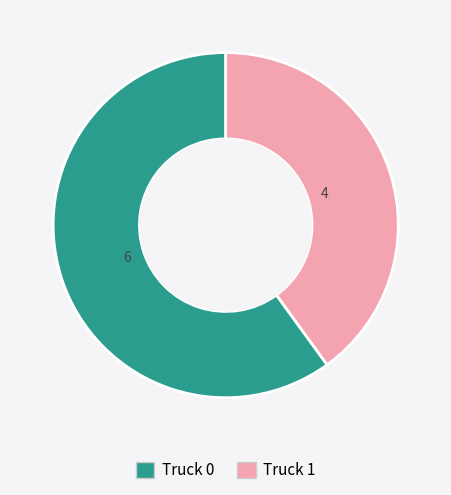

Which slice is the largest?

Truck 0